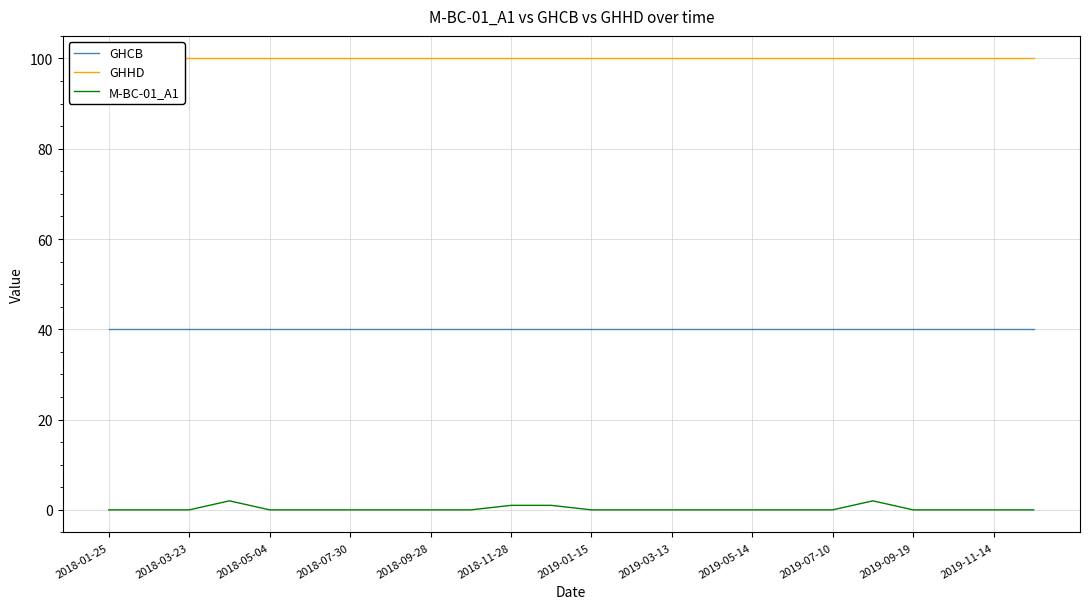

How many lines are shown in the chart?

3